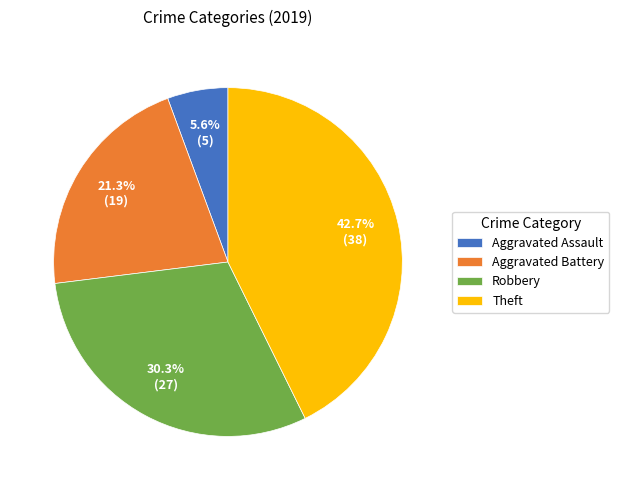

How many segments does this pie chart have?

4